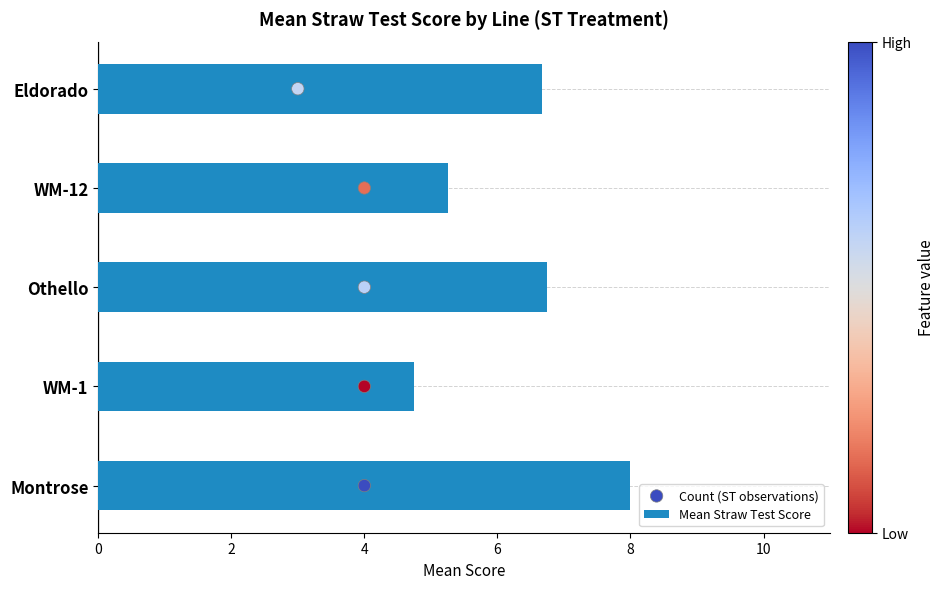

Which series contains the lowest Y value?

Count (ST observations)